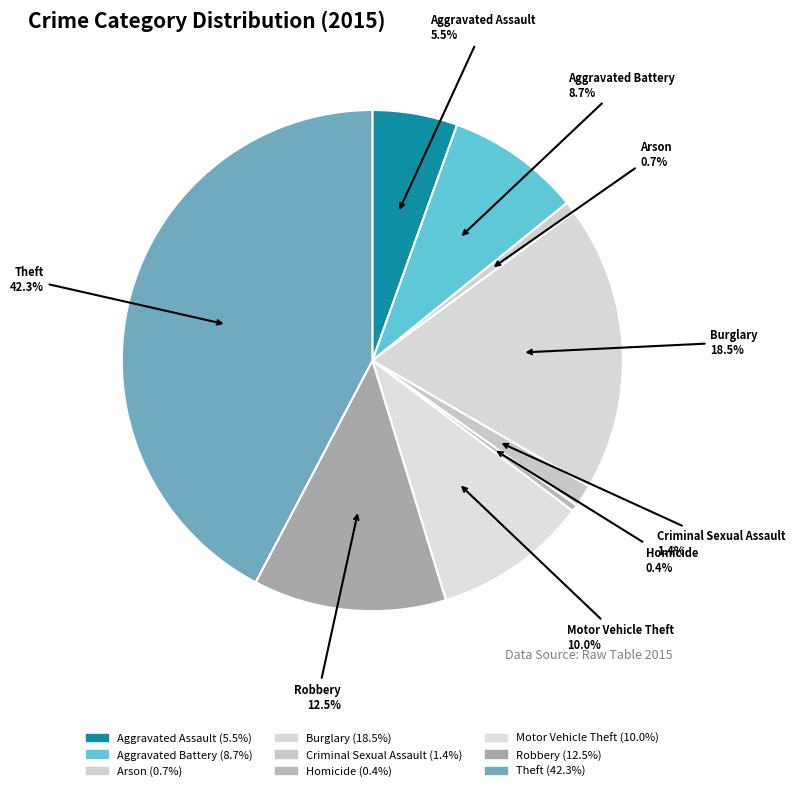

The Arson slice represents 14% of the pie. True or false?

False